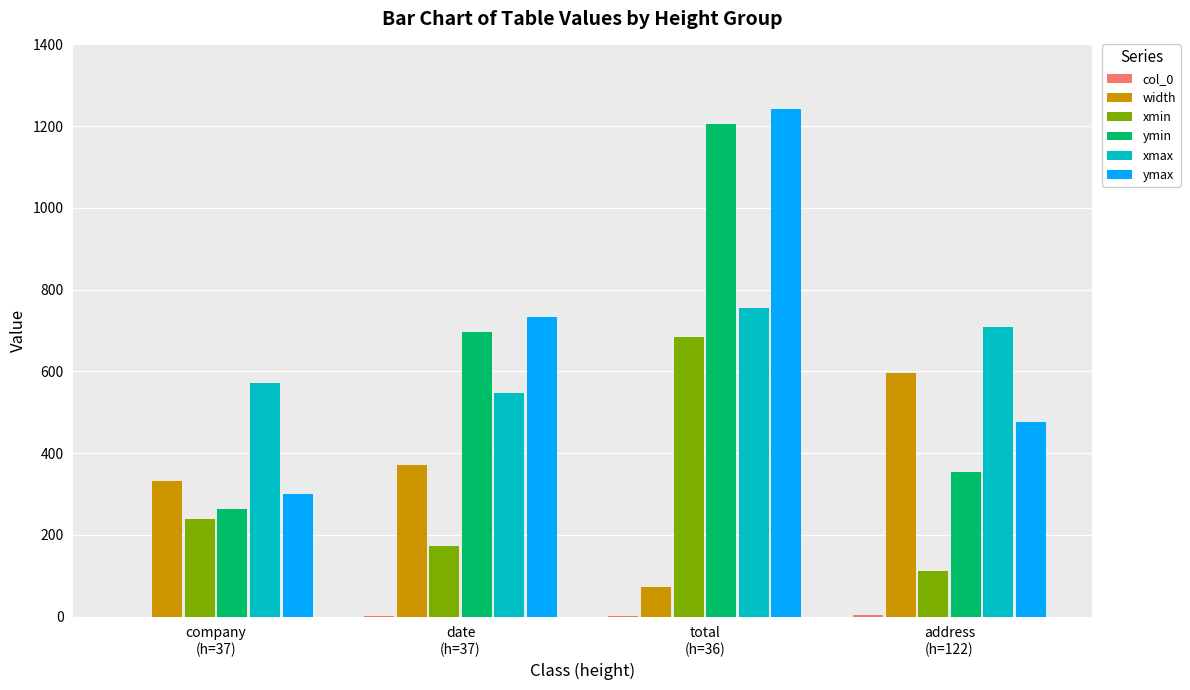

What is the sum of all width values?

1373